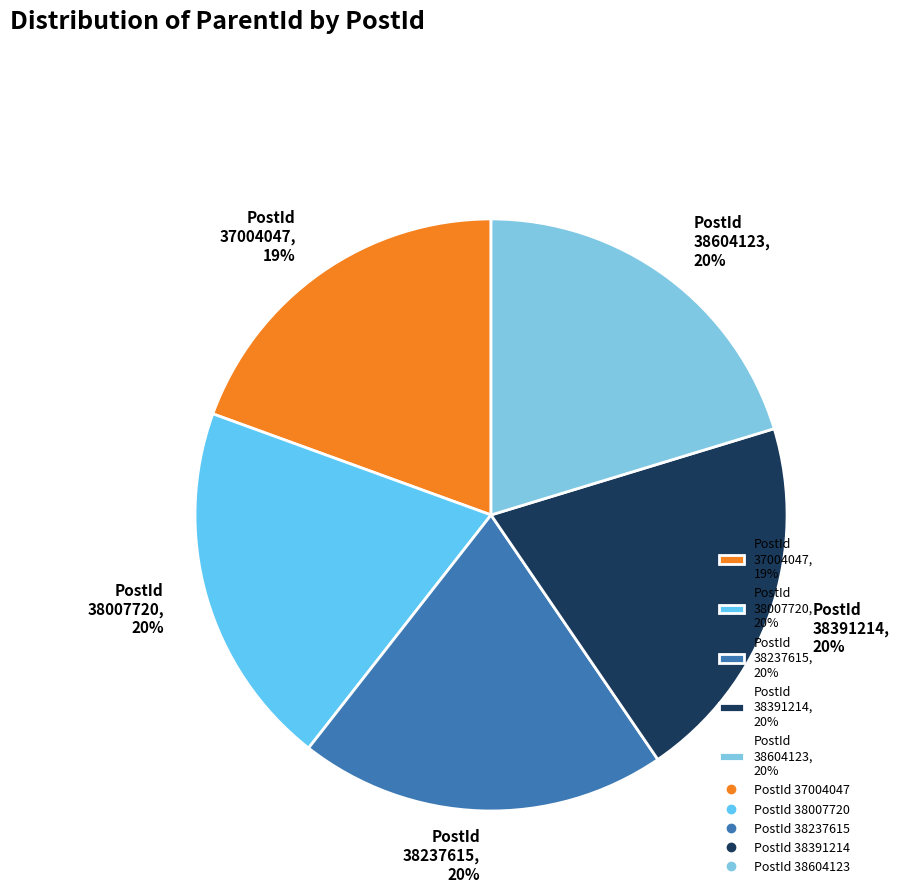

True or false: PostId 37004047, 19% accounts for 12% of the total.

False